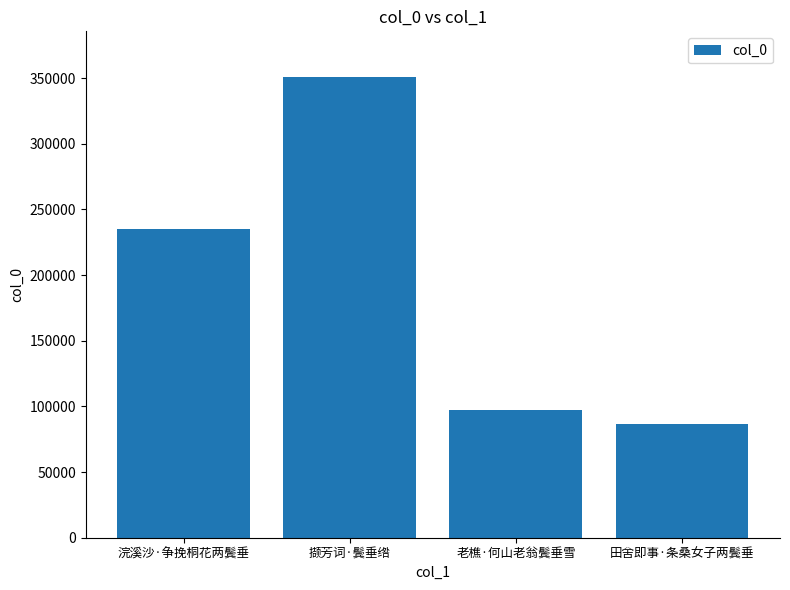

True or false: the data shows 235126 at 浣溪沙·争挽桐花两鬓垂.

True